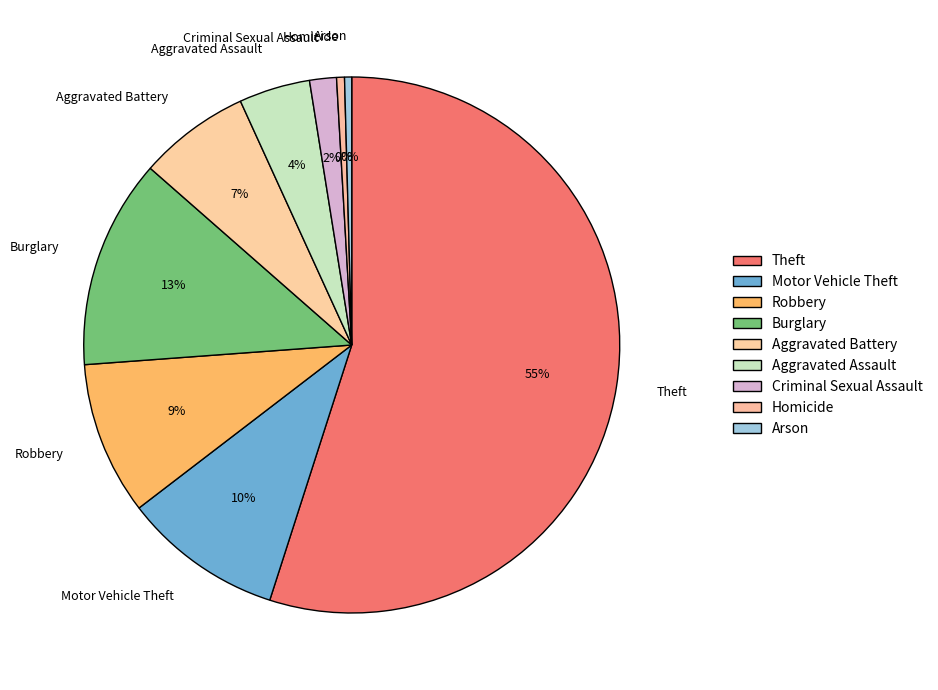

Is it true that Robbery is 9% of the pie?

True